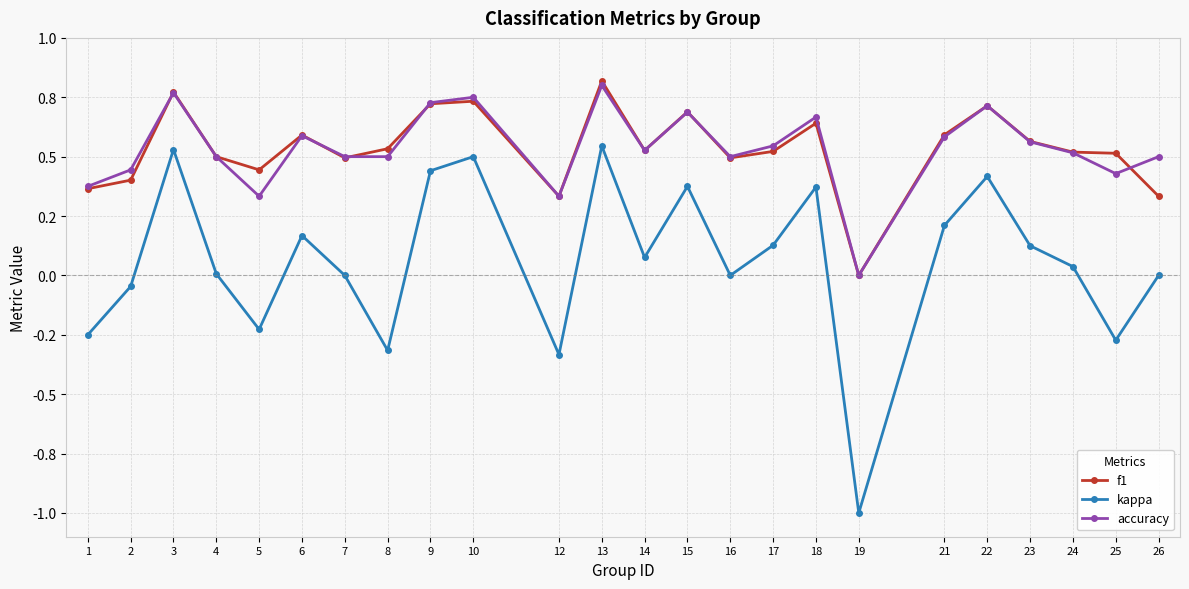

What are all the series names shown in the legend?

f1, kappa, accuracy